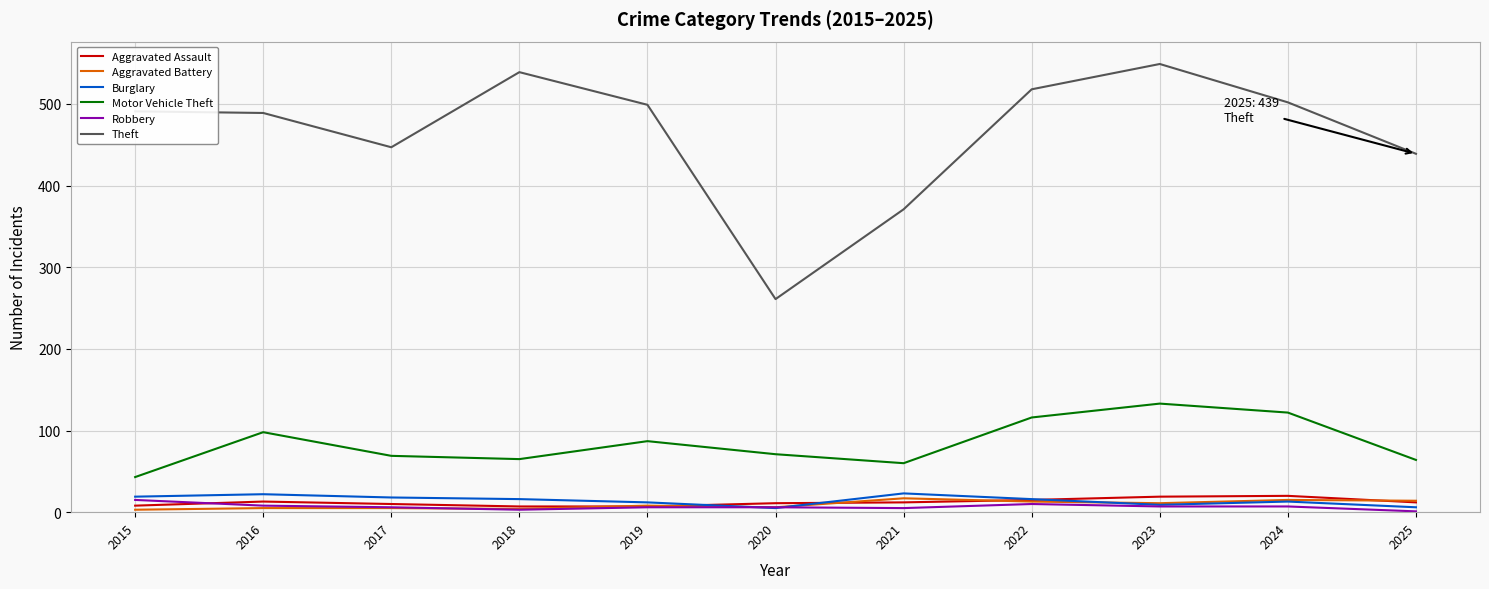

Which series has the largest range (max minus min)?

Theft